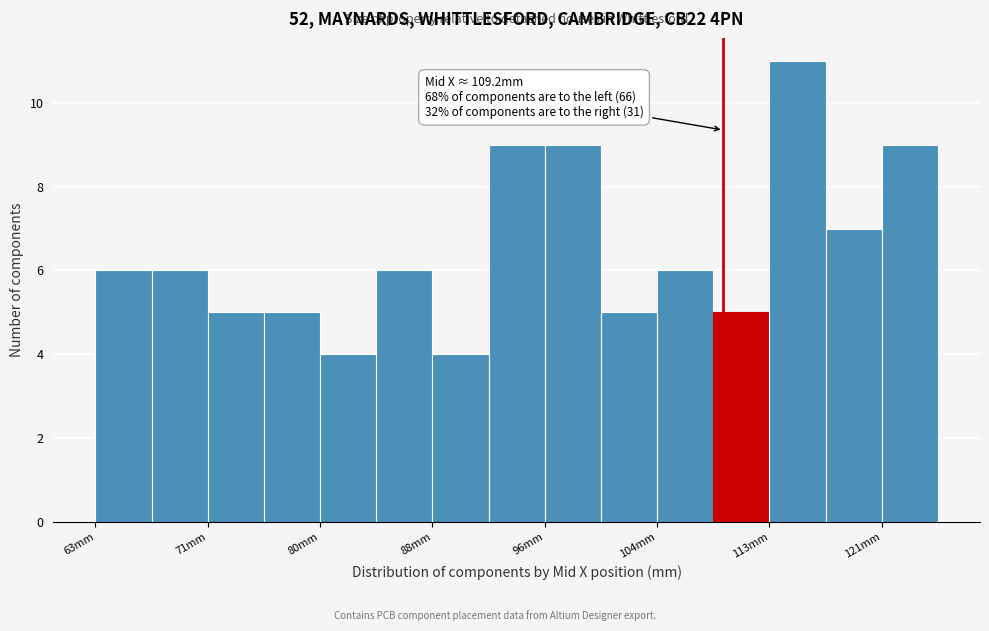

Which range on the x-axis has the tallest bar?

113 to 117